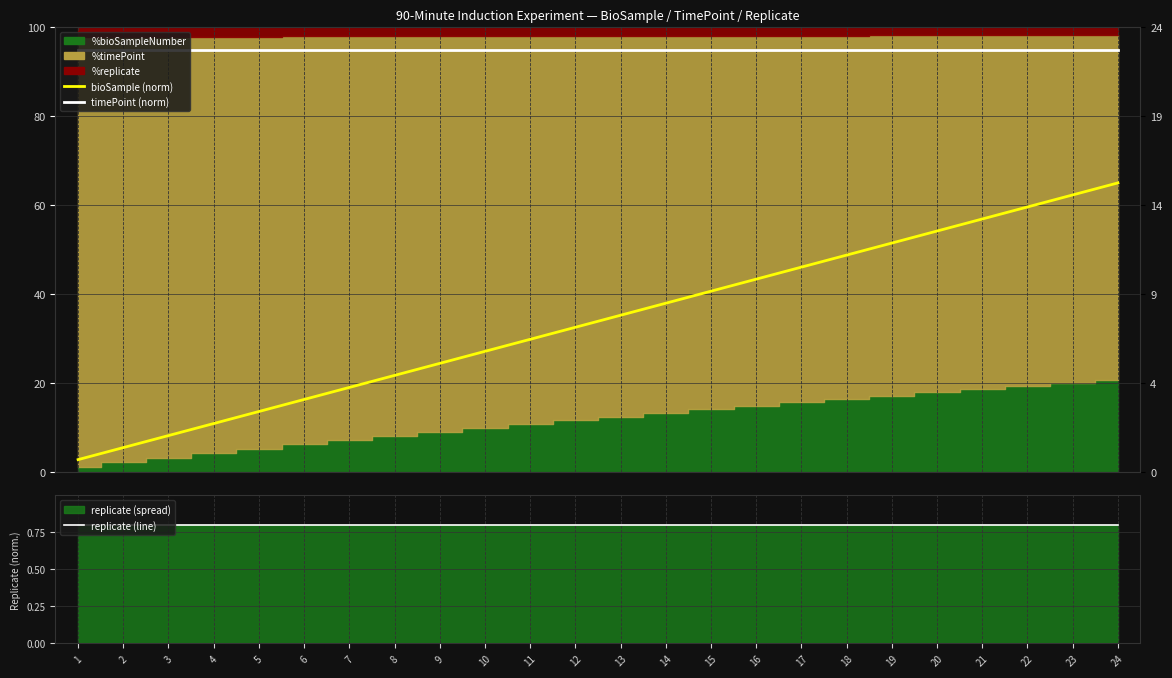

How many lines are shown in the chart?

3